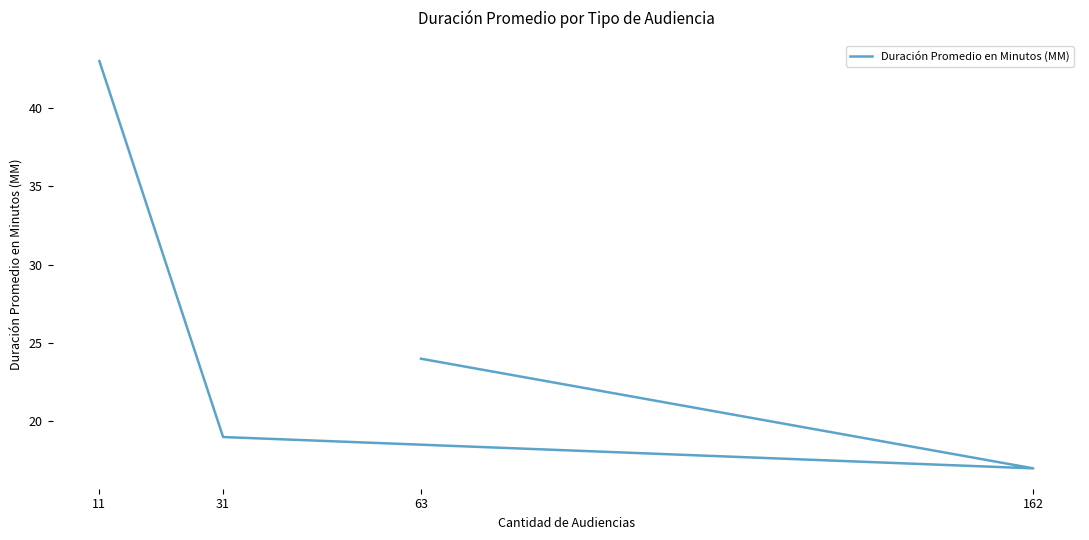

Which category has the lowest value across all series?

162